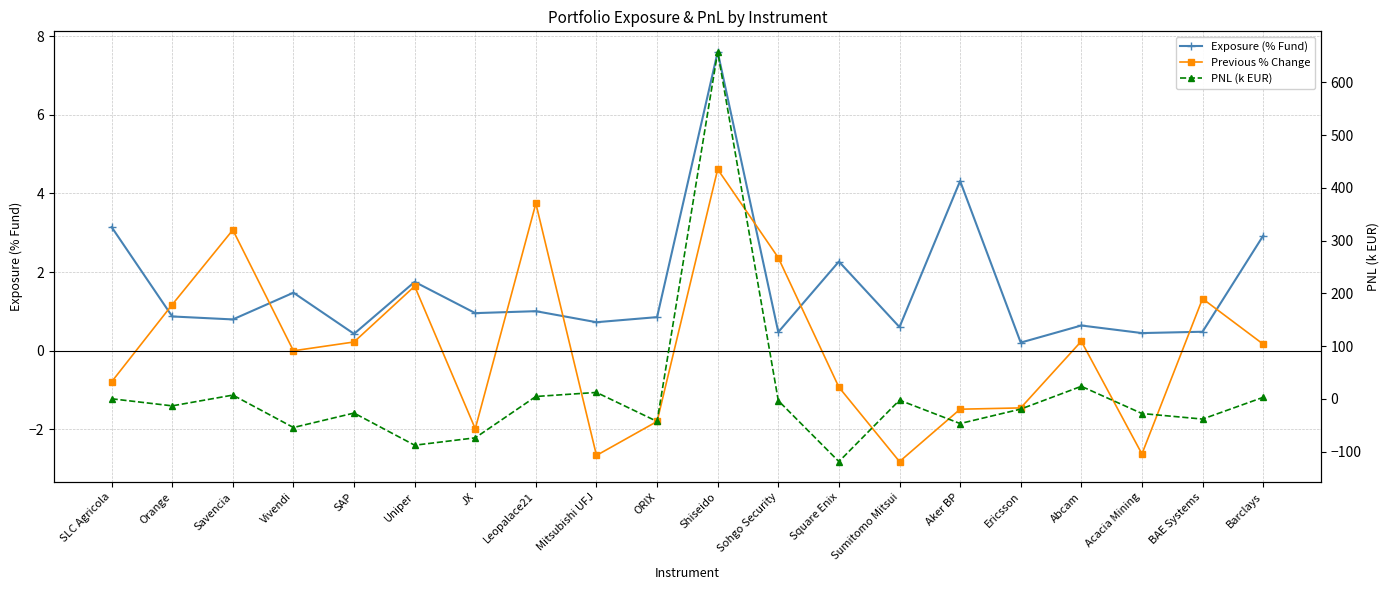

What is the average value of the Previous % Change series?

0.1